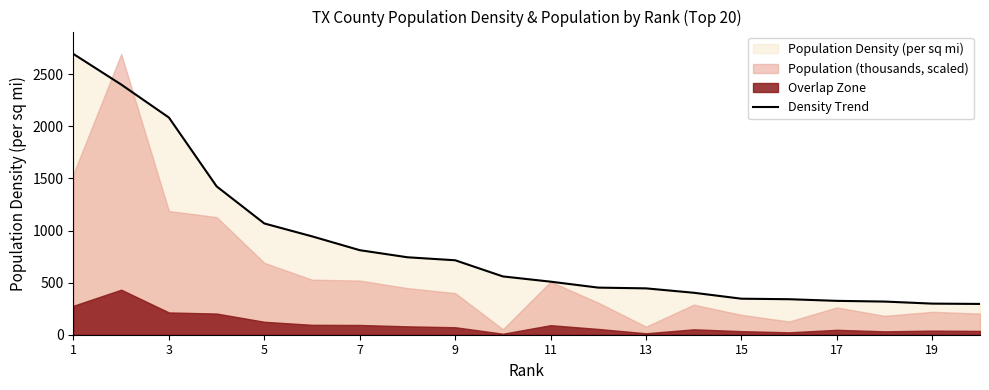

What is the lowest value of the Density Trend series?

295.6